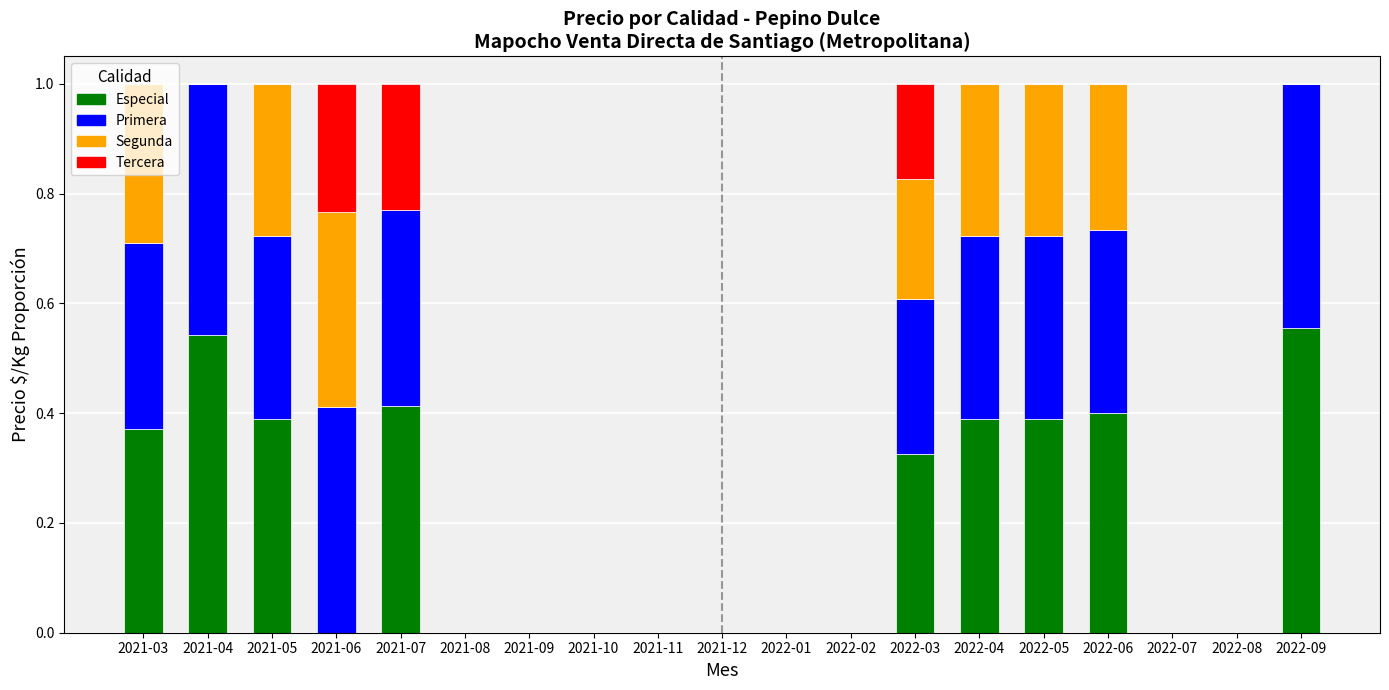

Is it true that Especial equals 0.2 at 2021-05?

False